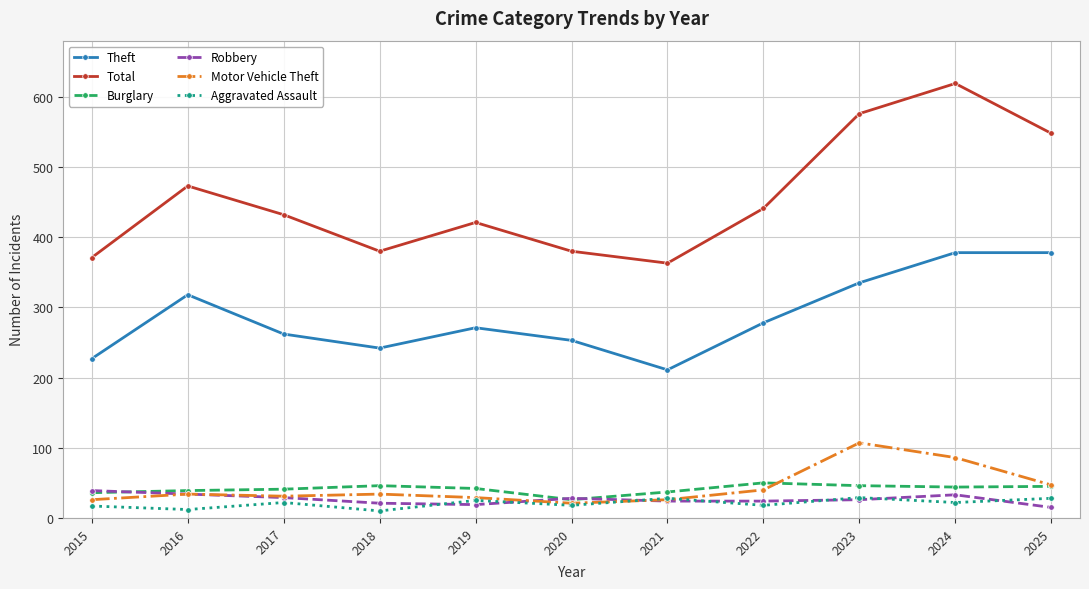

Count the number of data series in this chart.

6